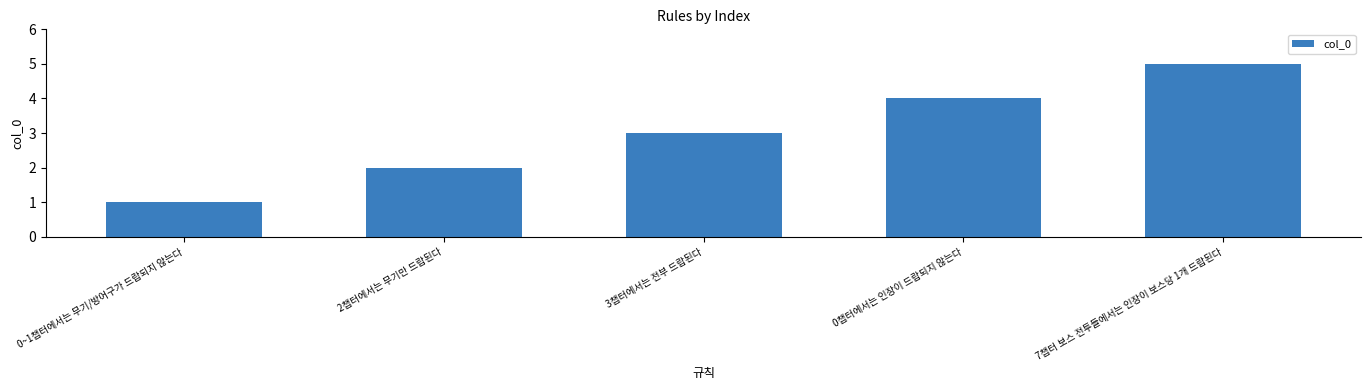

What is the difference between the maximum and minimum values?

4